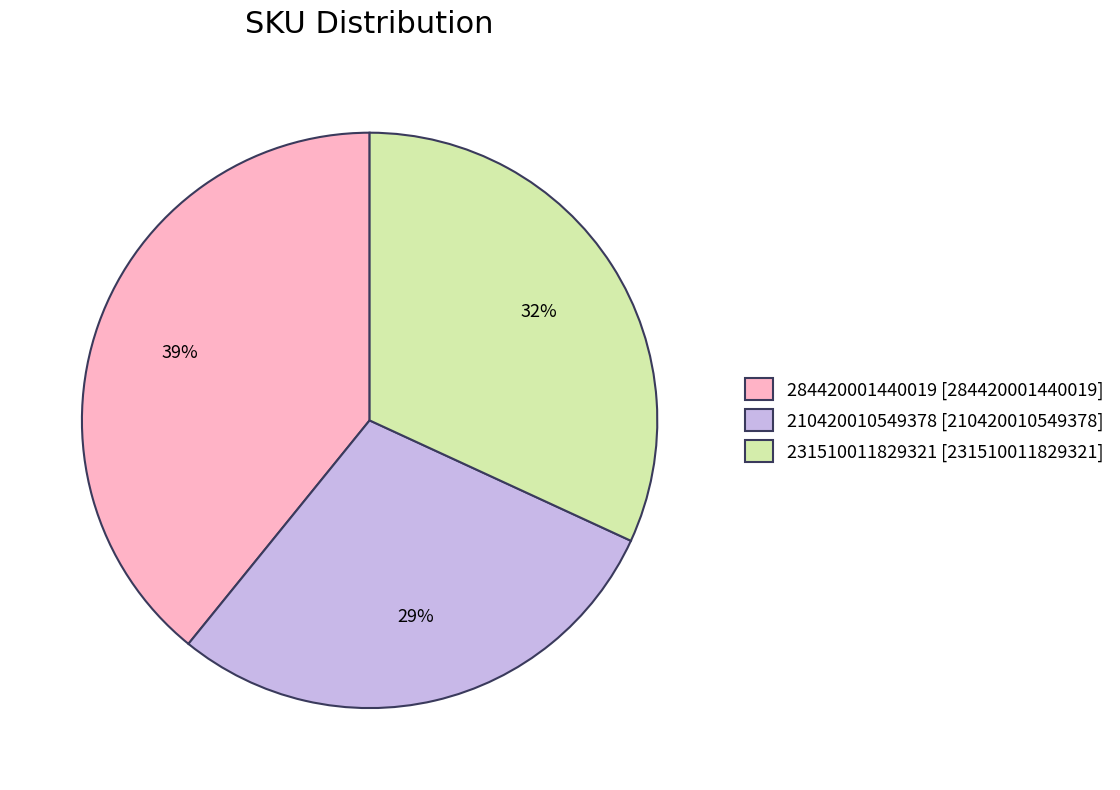

Rank the categories by value from highest to lowest.

284420001440019, 231510011829321, 210420010549378